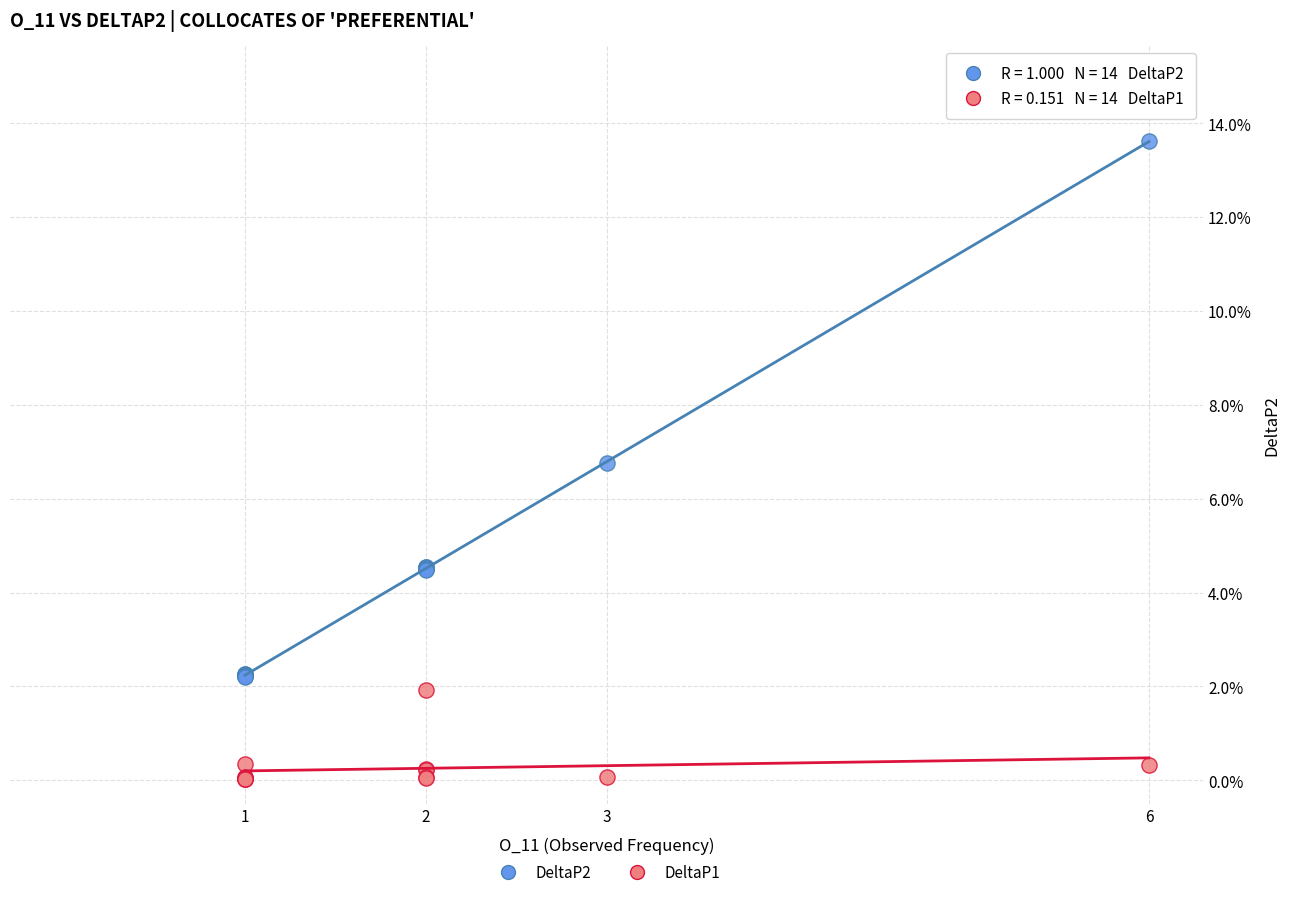

Which series has the largest Y range (max minus min)?

DeltaP2